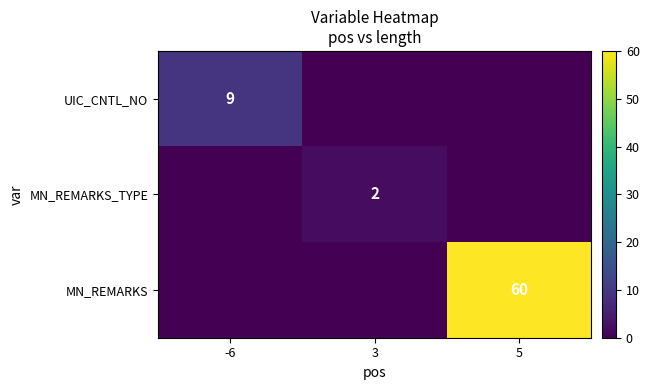

At how many categories does at least one series exceed 44?

1